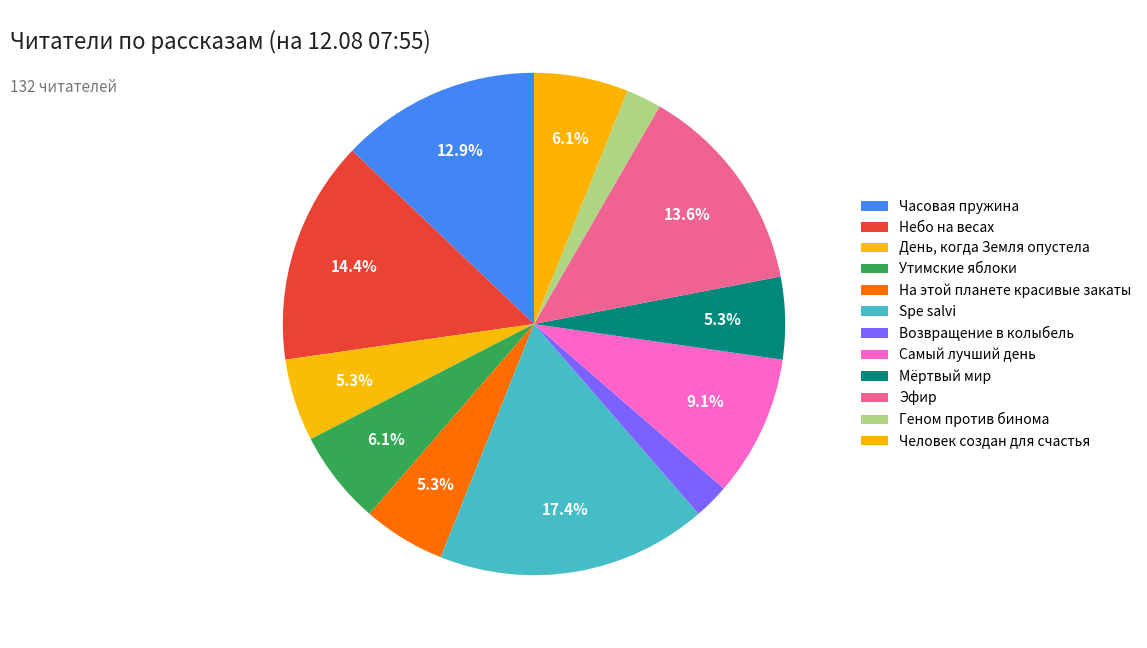

Combined, do Небо на весах and Утимские яблоки account for over 50%?

No